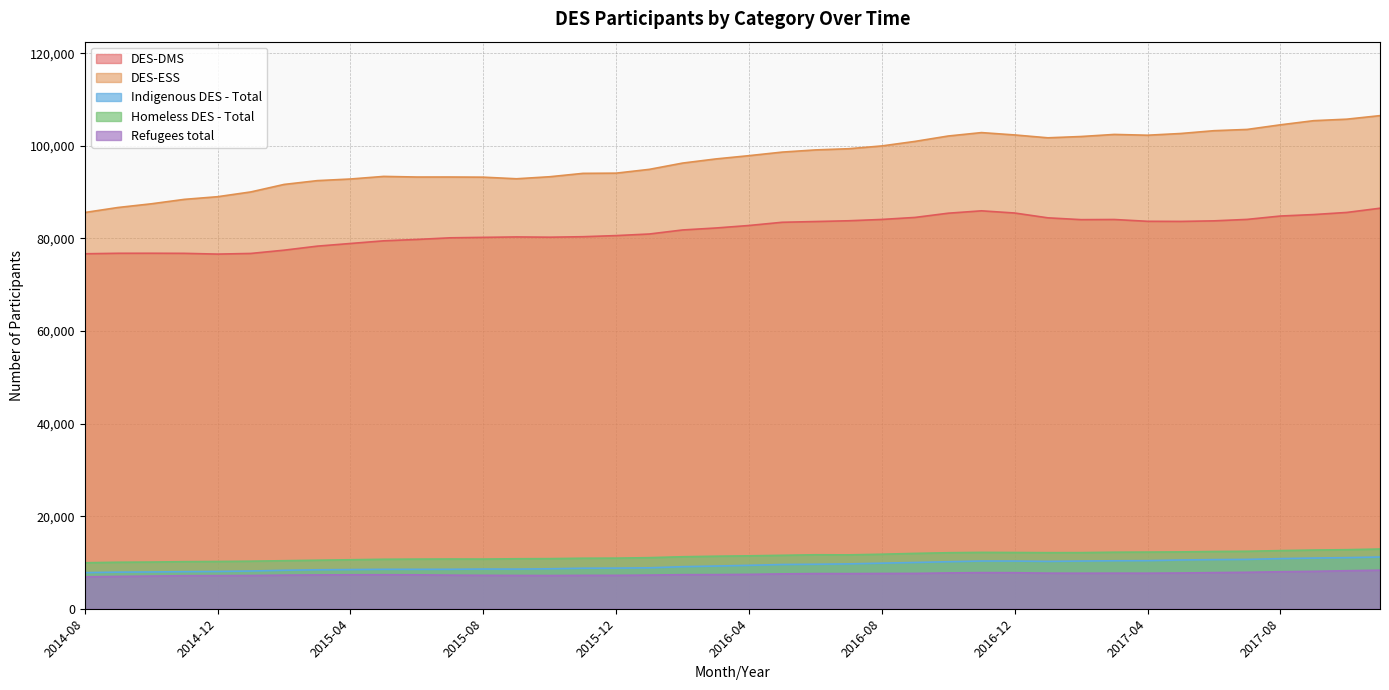

What is the difference between the second highest and second lowest values in the DES-DMS series?

9279